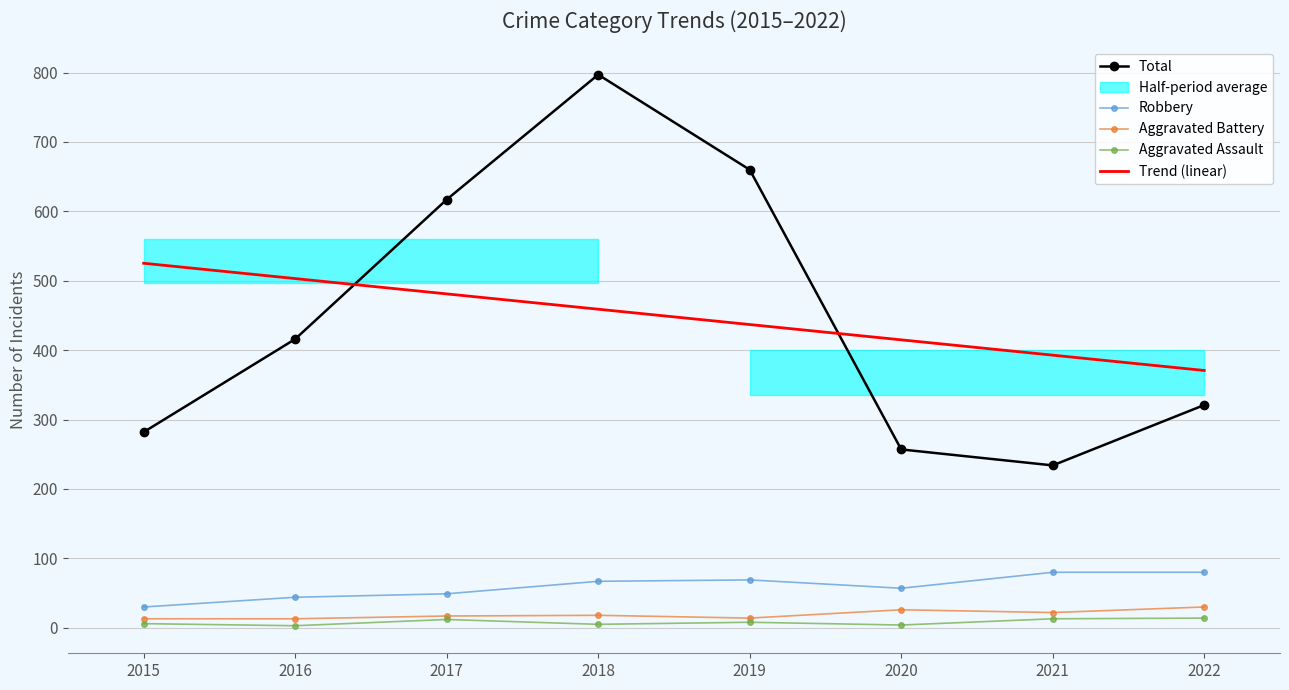

The Total series shows 282.0 at 2015. True or false?

True